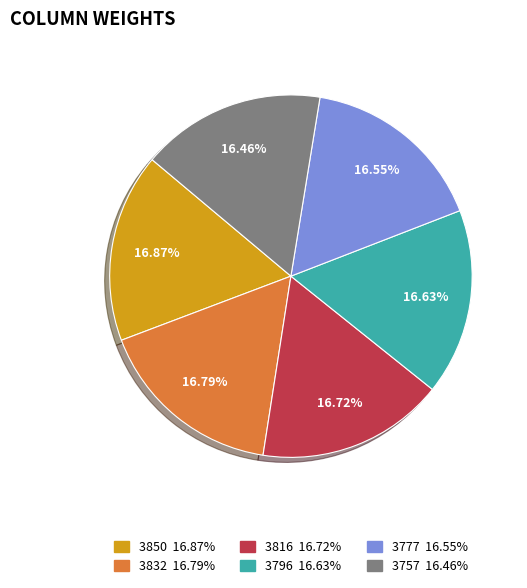

How many slices are in this pie chart?

6